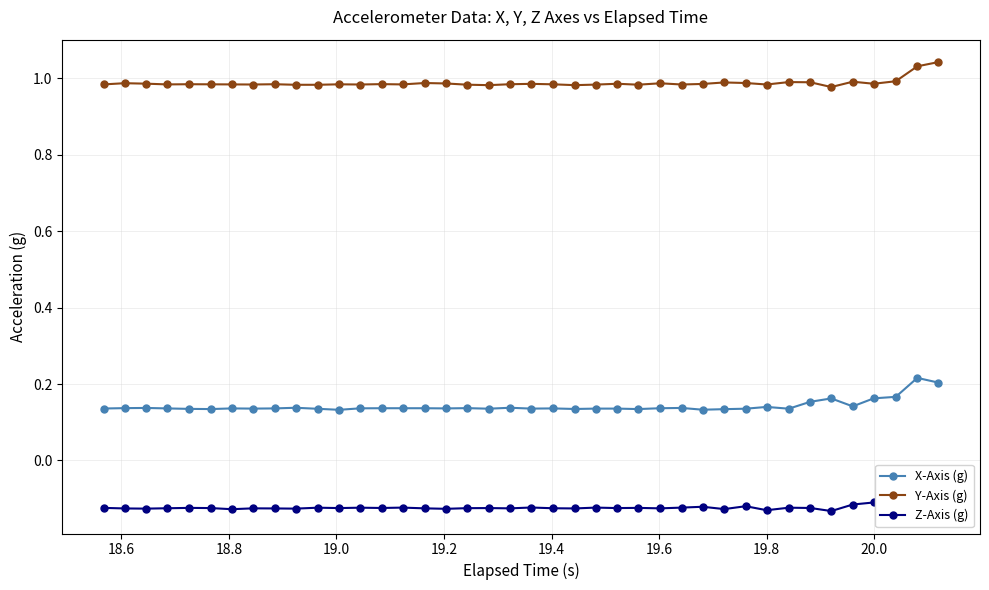

True or false: X-Axis (g) and Y-Axis (g) intersect in this chart.

False